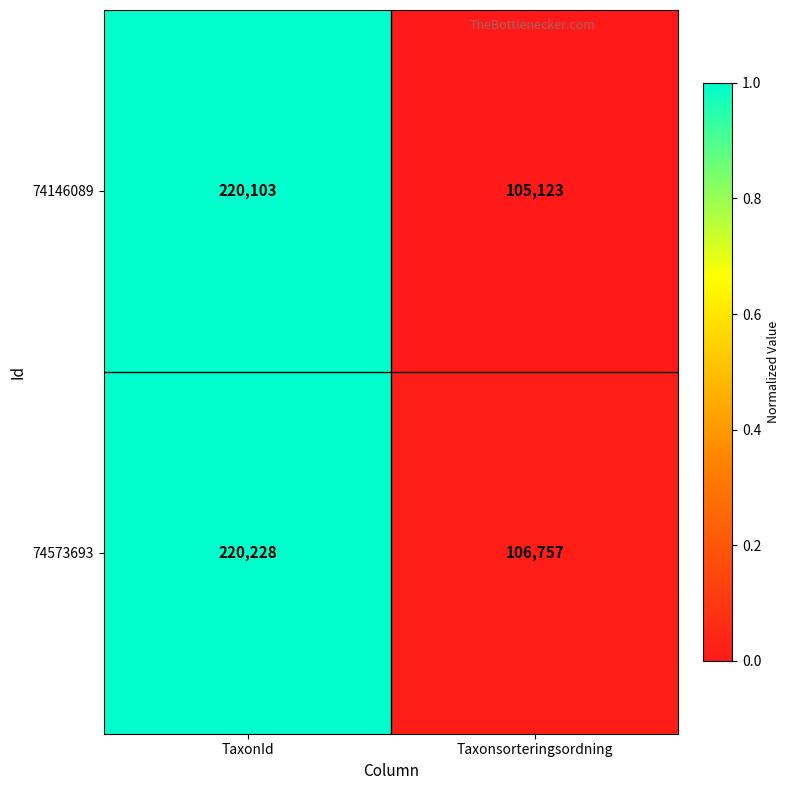

At which category does the chart reach its minimum across all series?

Taxonsorteringsordning